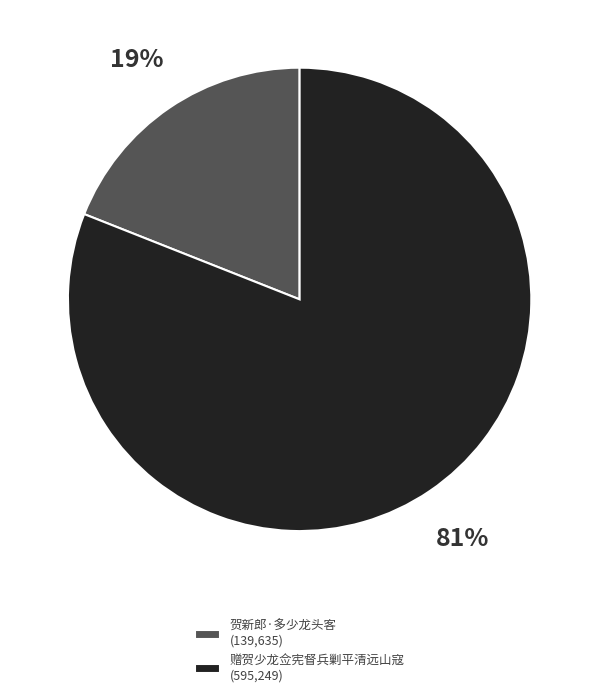

Is it true that 赠贺少龙佥宪督兵剿平清远山寇 is 81% of the pie?

True